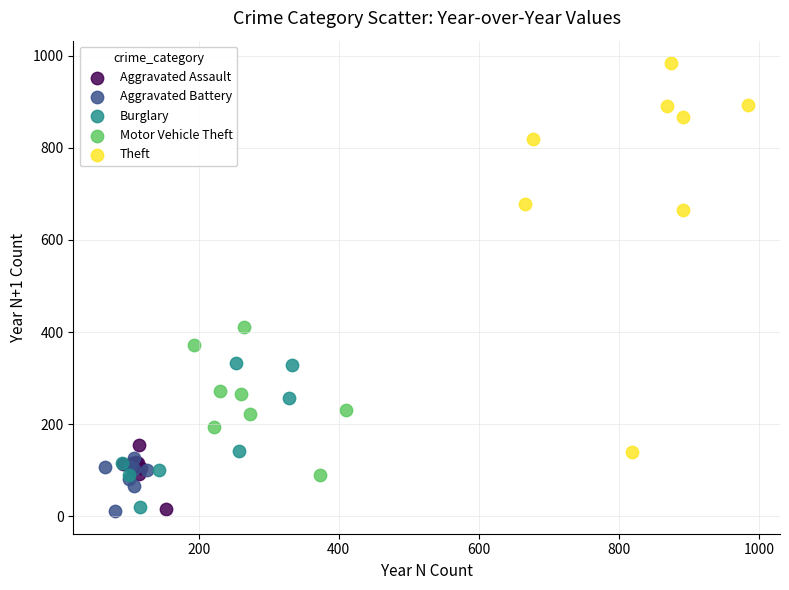

Which series has the largest Y range (max minus min)?

Theft